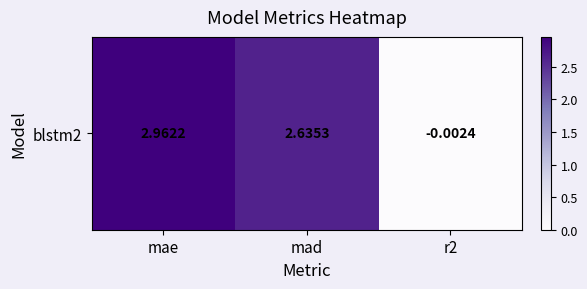

At which category does the chart reach its minimum across all series?

r2